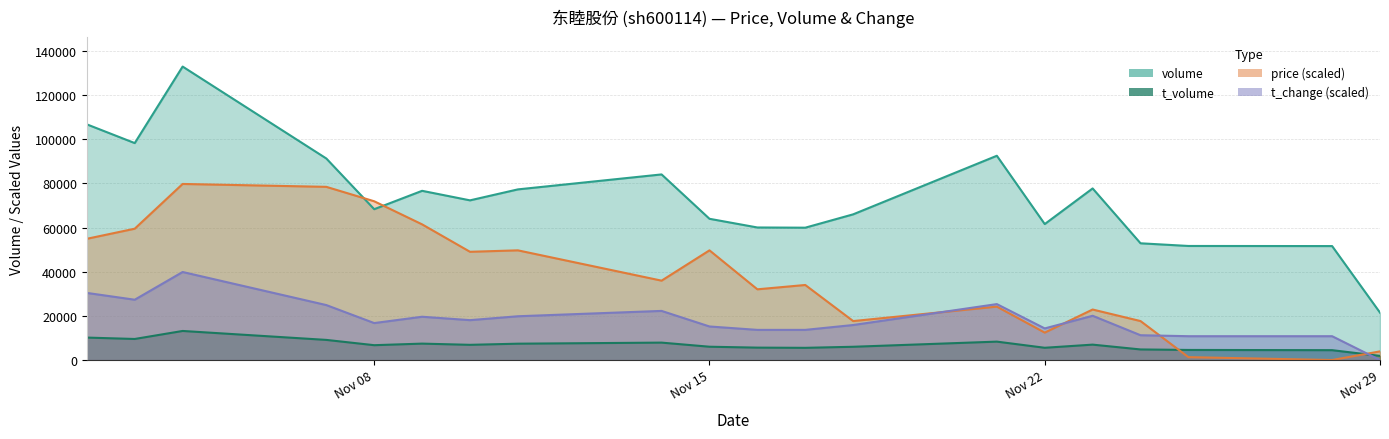

True or false: t_volume has more than 1 interior local peaks.

True